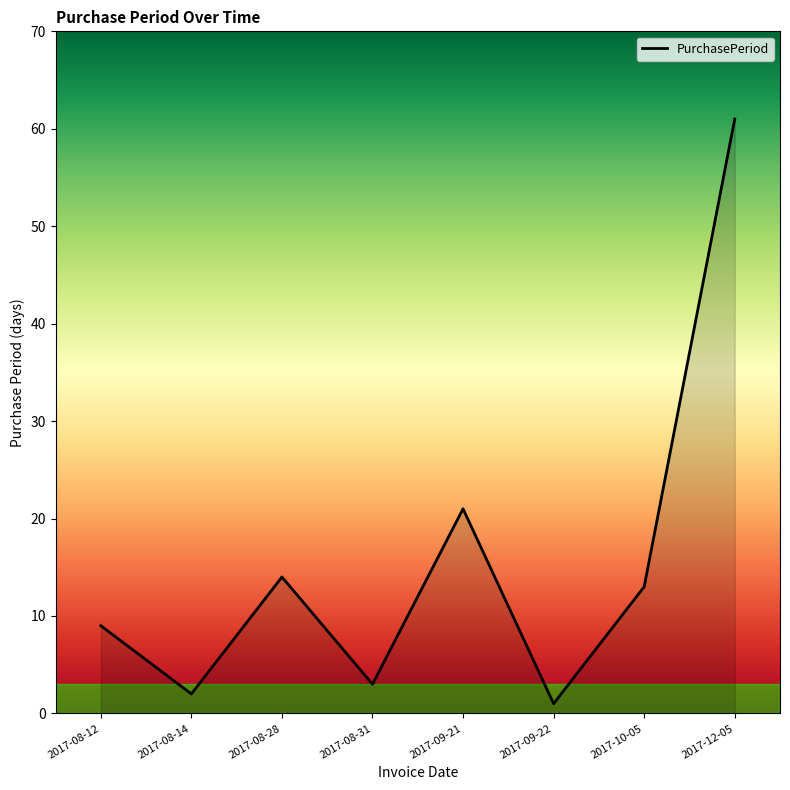

What is the difference between the values at 2017-08-14 and 2017-08-28?

12